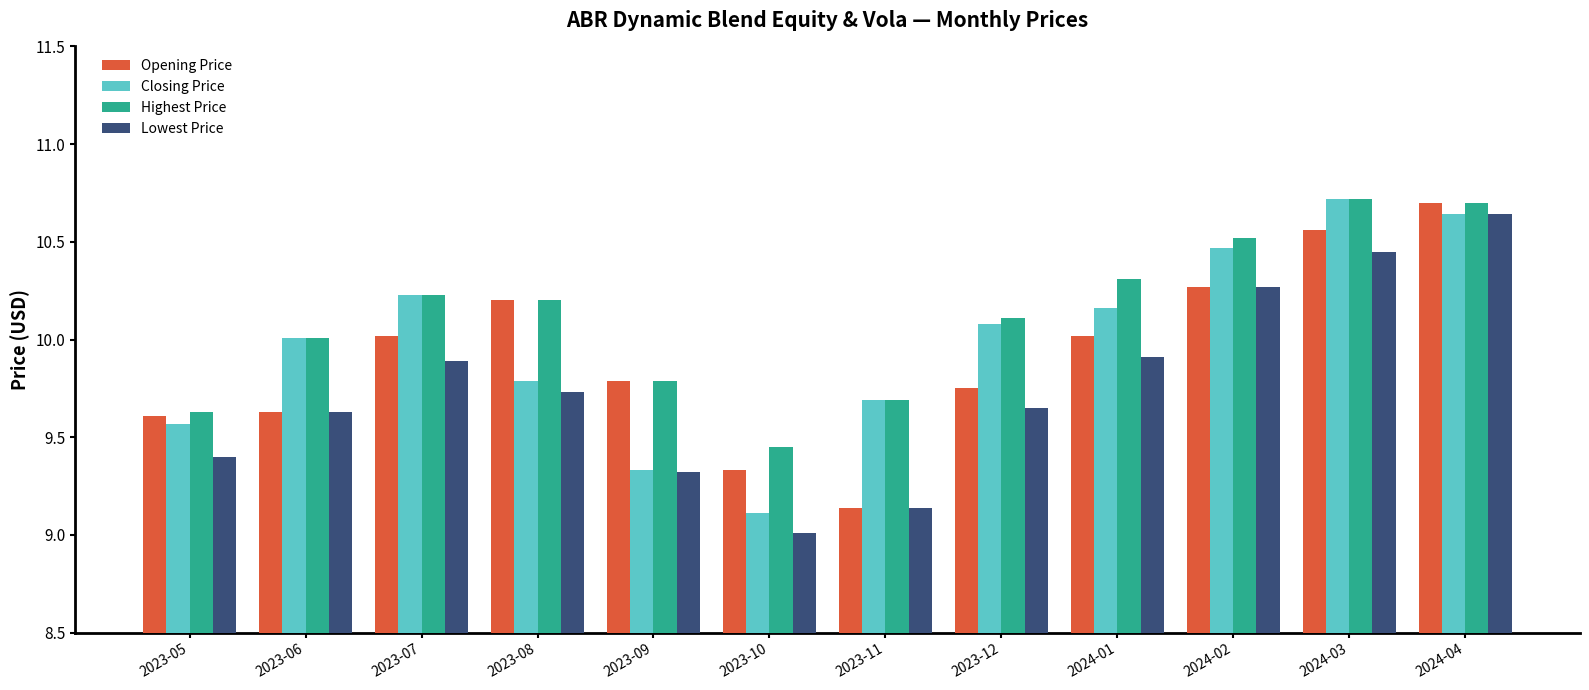

The value of Highest Price at 2024-02 is 10.5. True or false?

True